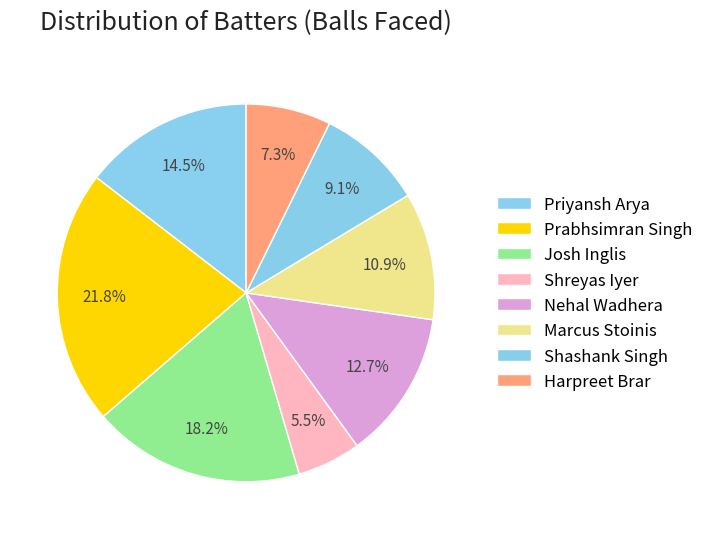

To the nearest percent, what portion does Priyansh Arya represent?

15%